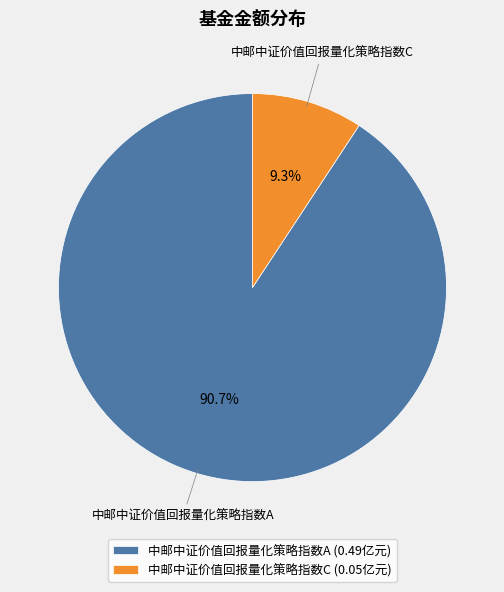

How many slices are in this pie chart?

2